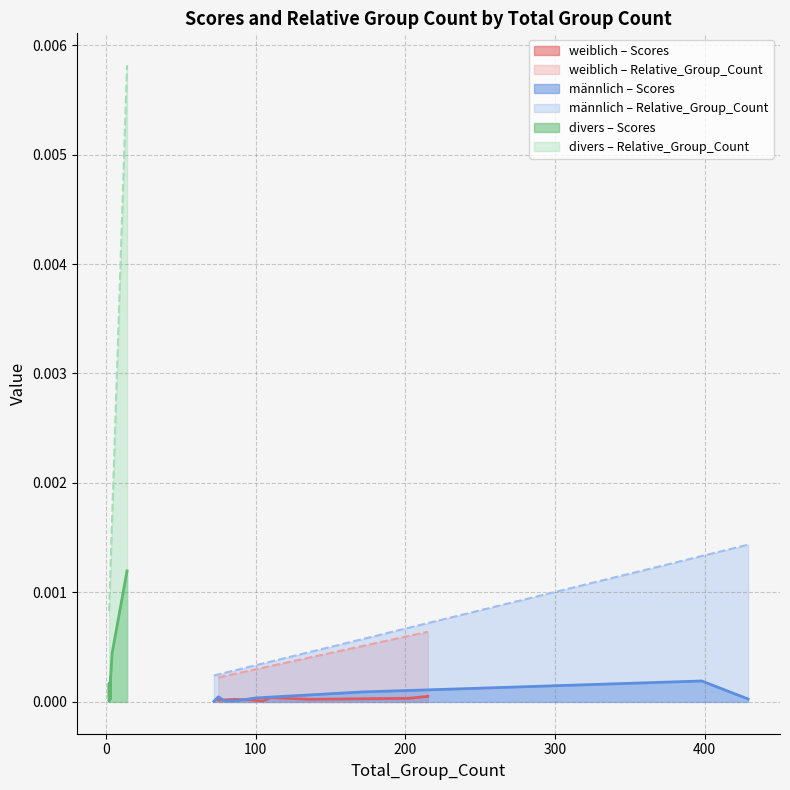

Which category has the lowest value in the Scores series?

75